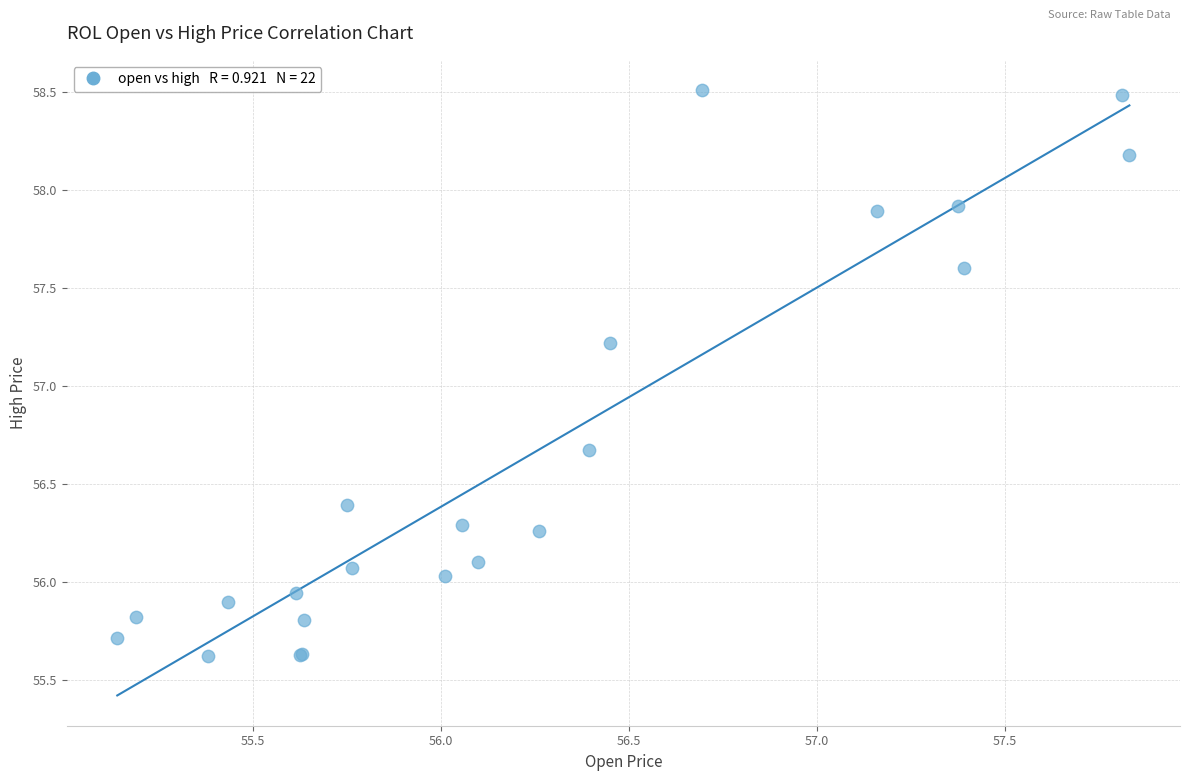

What Y value in the scatter plot is closest to 57?

57.2